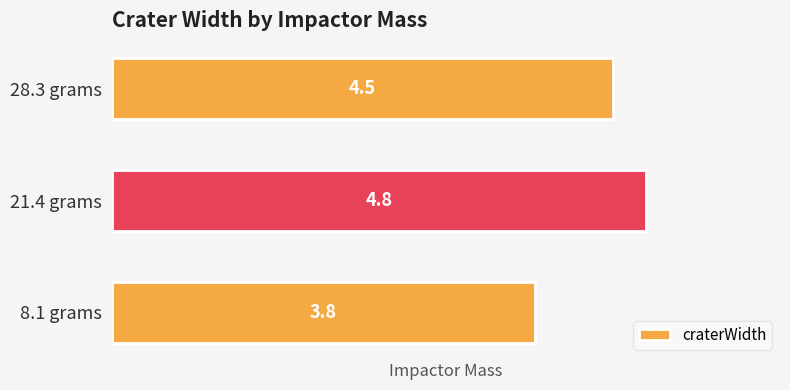

What is the approximate value at 28.3 grams?

4.5